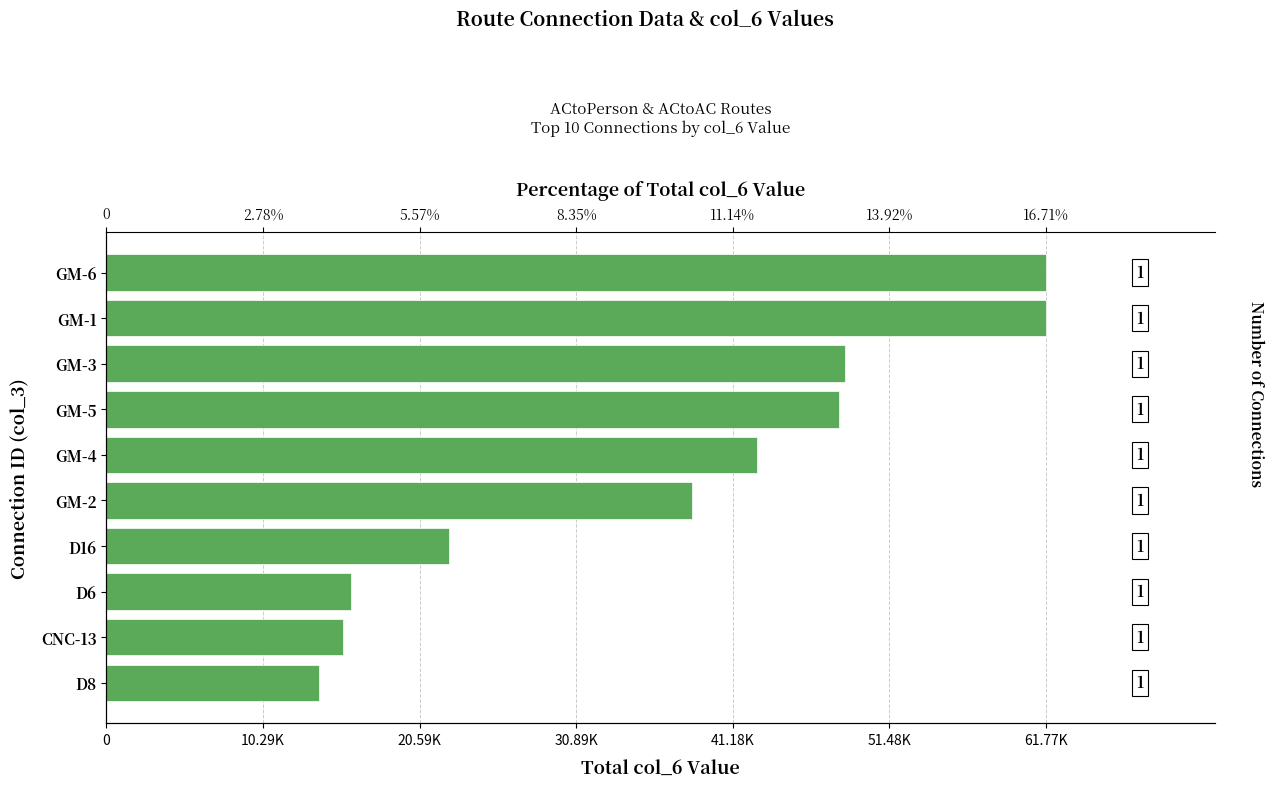

Is it true that the value at D8 is 13970?

True